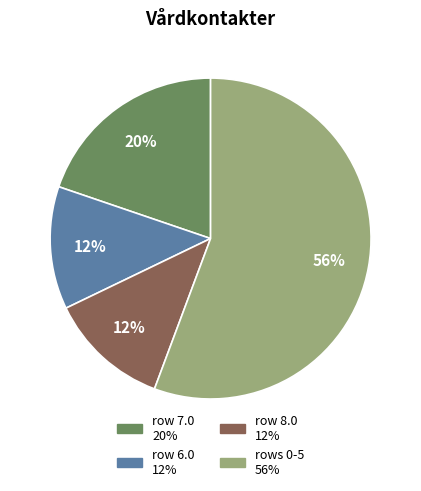

How many segments does this pie chart have?

4